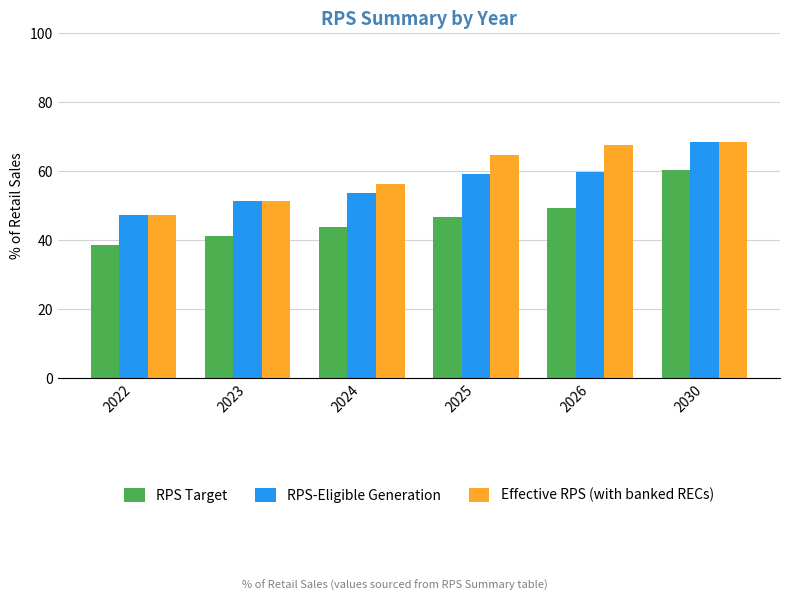

The Effective RPS (with banked RECs) series shows 56.2 at 2024. True or false?

True